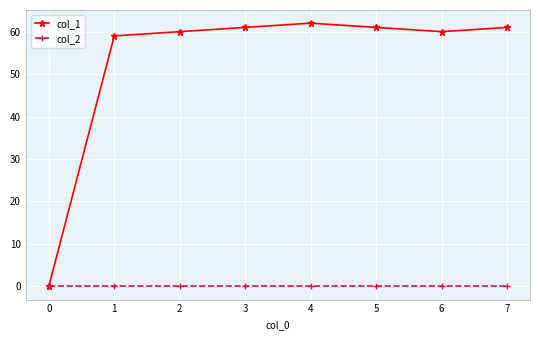

At how many categories does at least one series exceed 50?

7